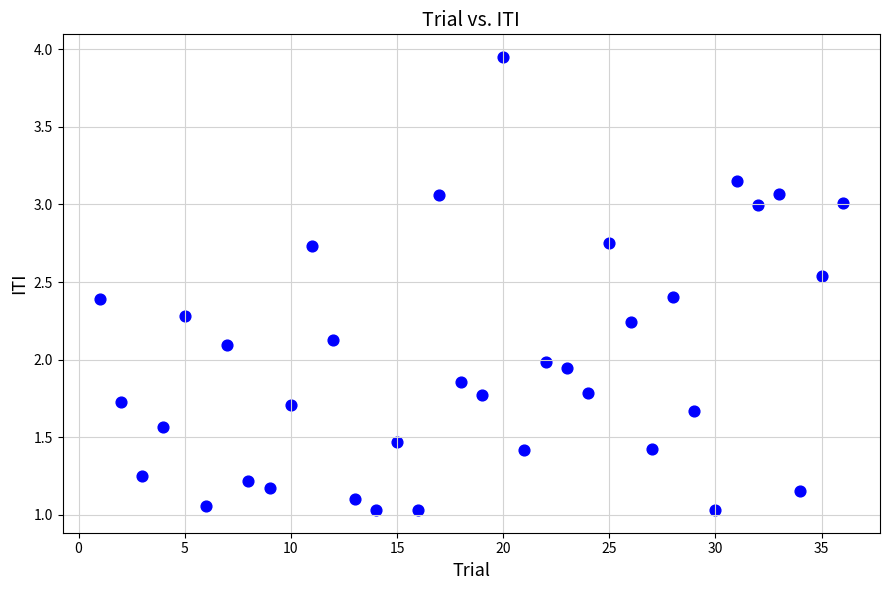

What is the range of X values (max minus min)?

35.0